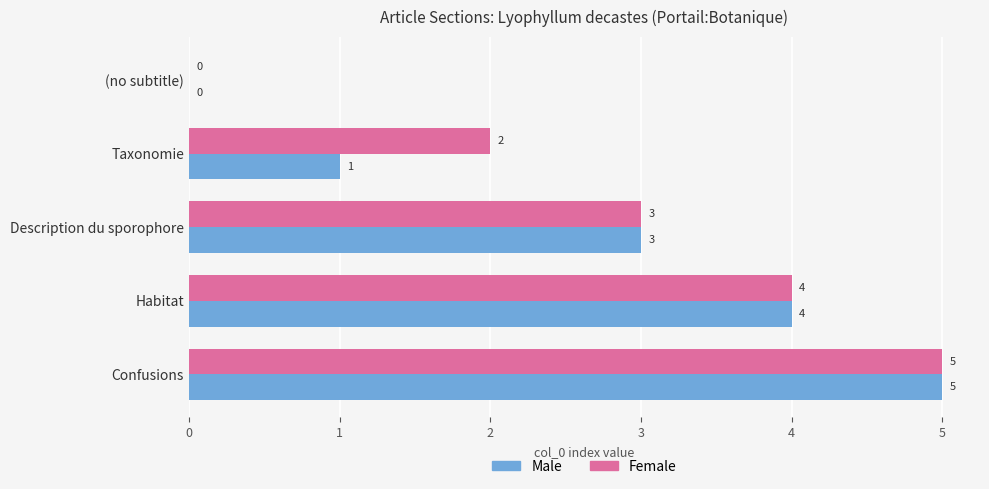

What is the greatest value displayed?

5